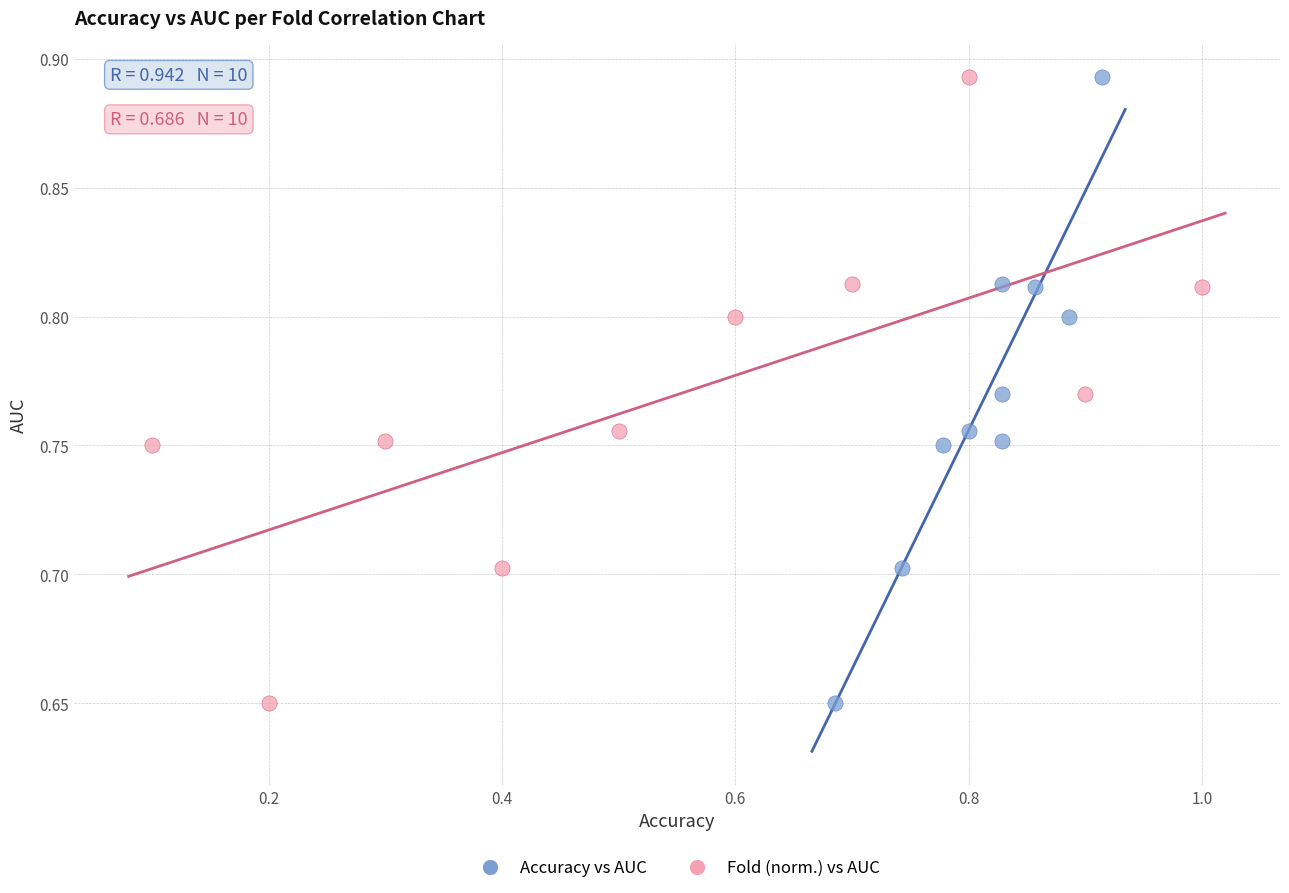

What are all the series names shown in the legend?

Accuracy vs AUC, Fold (norm.) vs AUC